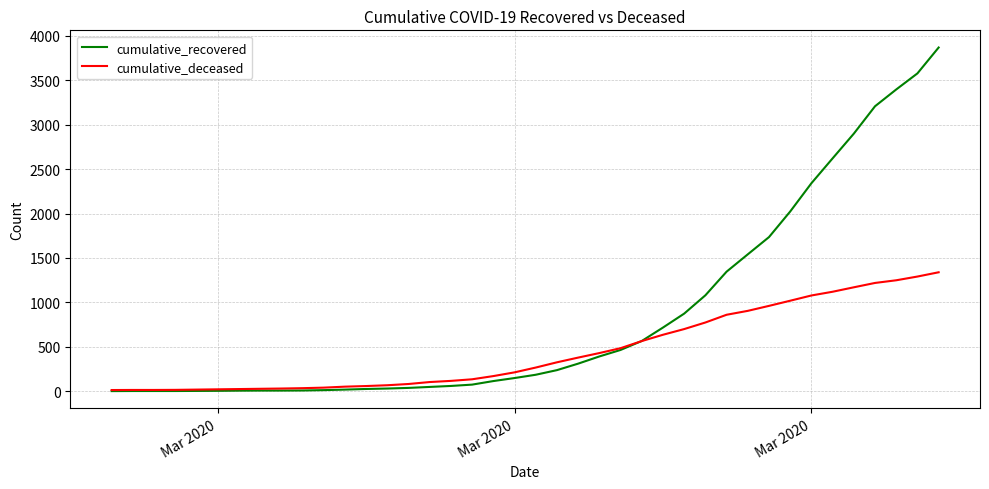

Which series has the largest range (max minus min)?

cumulative_recovered